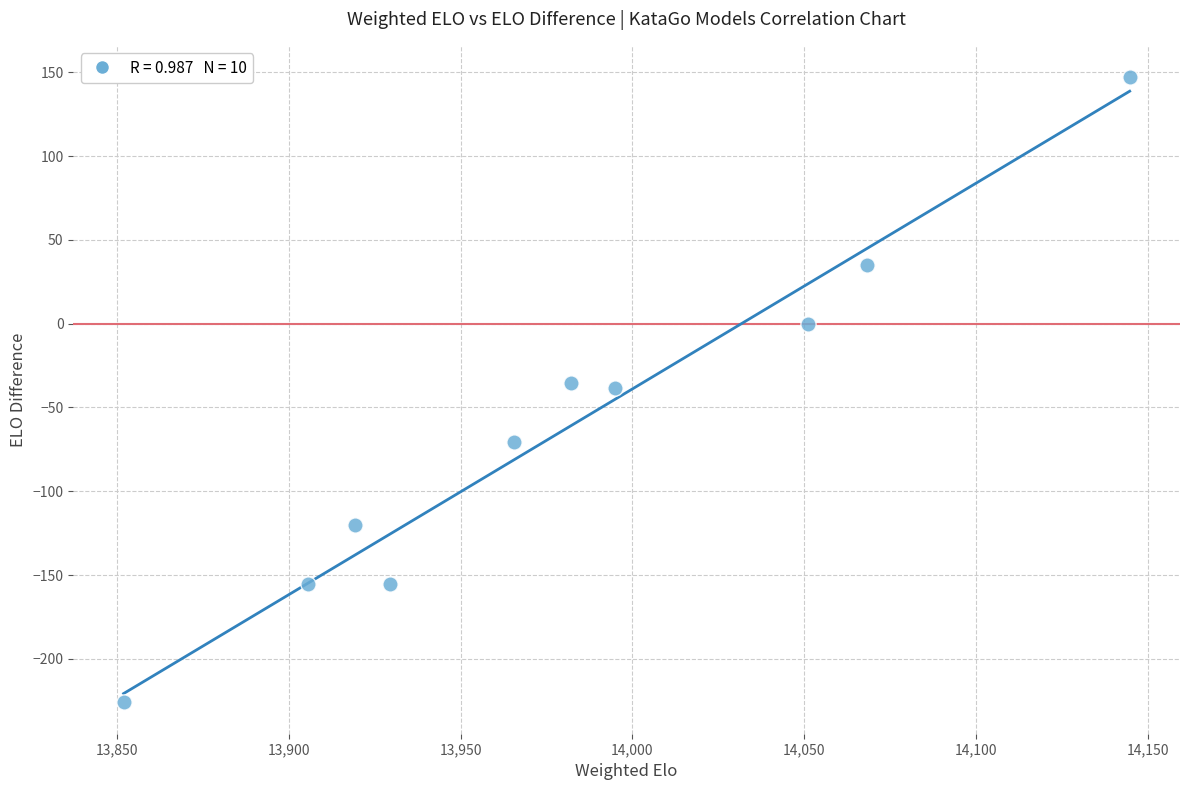

What is the range of X values (max minus min)?

292.9